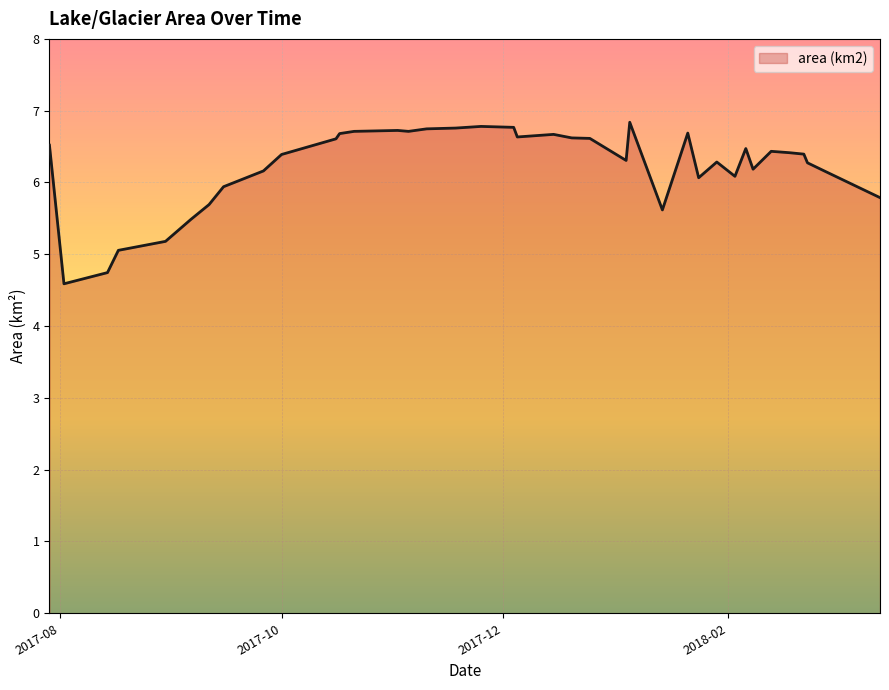

What is the maximum value shown in the chart?

6.8